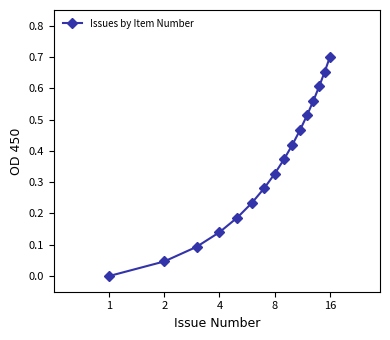

True or false: there are more than 2 points higher than both neighbors.

False